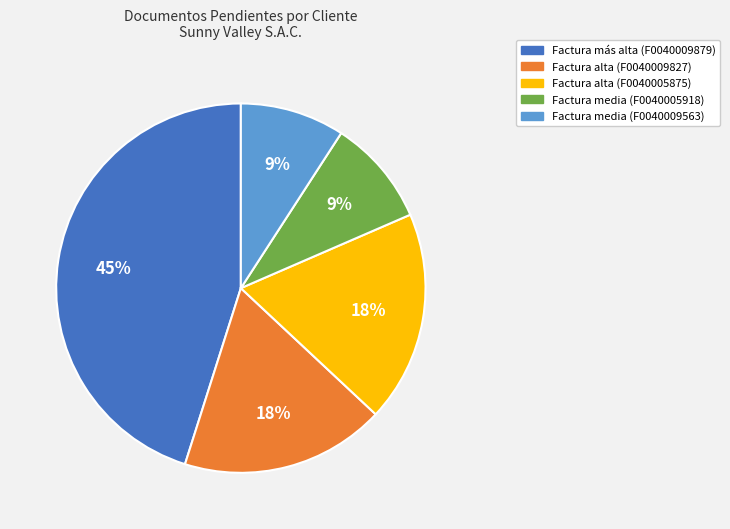

To the nearest percent, what is the difference between the largest and smallest slice percentages?

36%